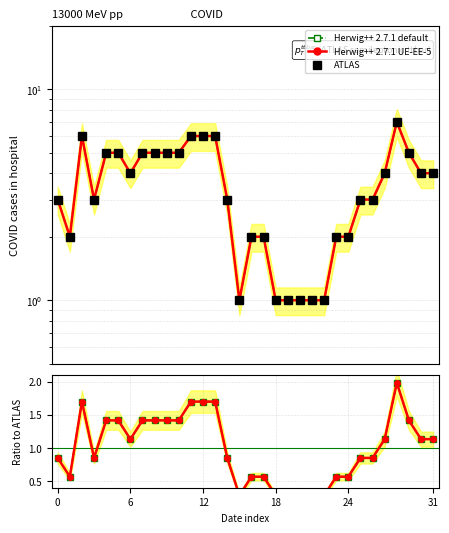

Reading left to right, list all the values displayed in this chart.

Herwig++ 2.7.1 default: 0.8	0.6	1.7	0.8	1.4	1.4	1.1	1.4	1.4	1.4	1.4	1.7	1.7	1.7	0.8	0.3	0.6	0.6	0.3	0.3	0.3	0.3	0.3	0.6	0.6	0.8	0.8	1.1	2.0	1.4	1.1	1.1
Herwig++ 2.7.1 UE-EE-5: 0.8	0.6	1.7	0.8	1.4	1.4	1.1	1.4	1.4	1.4	1.4	1.7	1.7	1.7	0.8	0.3	0.6	0.6	0.3	0.3	0.3	0.3	0.3	0.6	0.6	0.8	0.8	1.1	2.0	1.4	1.1	1.1
ATLAS: 3.0	2.0	6.0	3.0	5.0	5.0	4.0	5.0	5.0	5.0	5.0	6.0	6.0	6.0	3.0	1.0	2.0	2.0	1.0	1.0	1.0	1.0	1.0	2.0	2.0	3.0	3.0	4.0	7.0	5.0	4.0	4.0